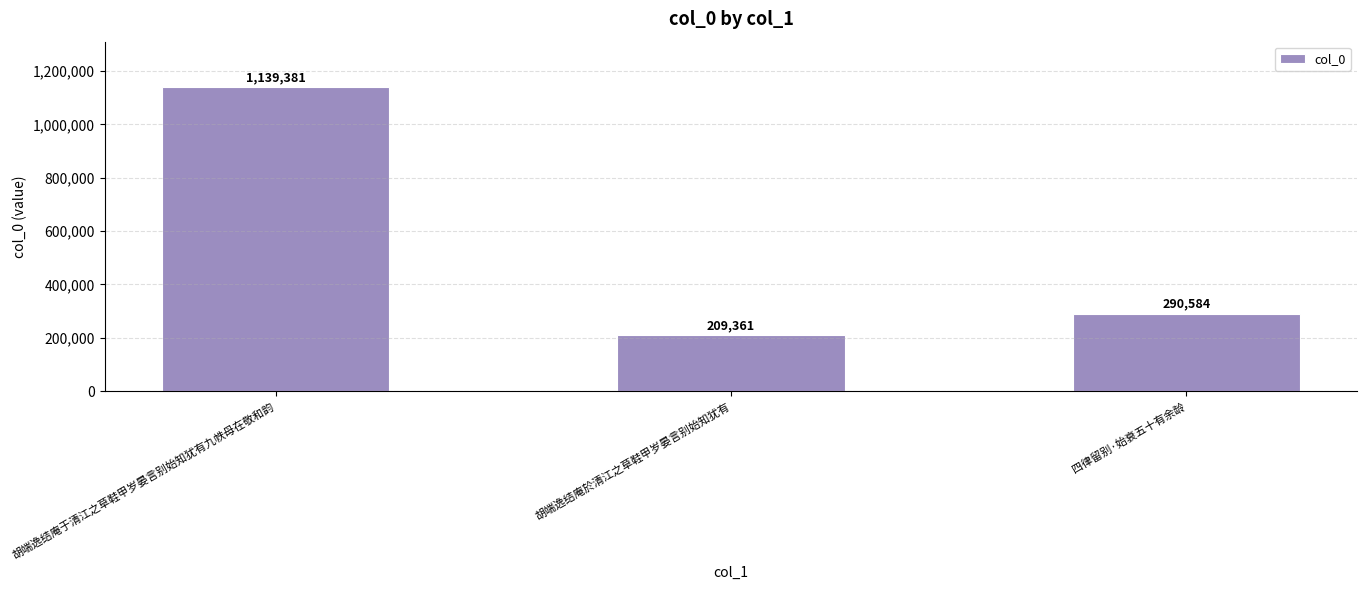

Does the chart contain stacked bars?

No